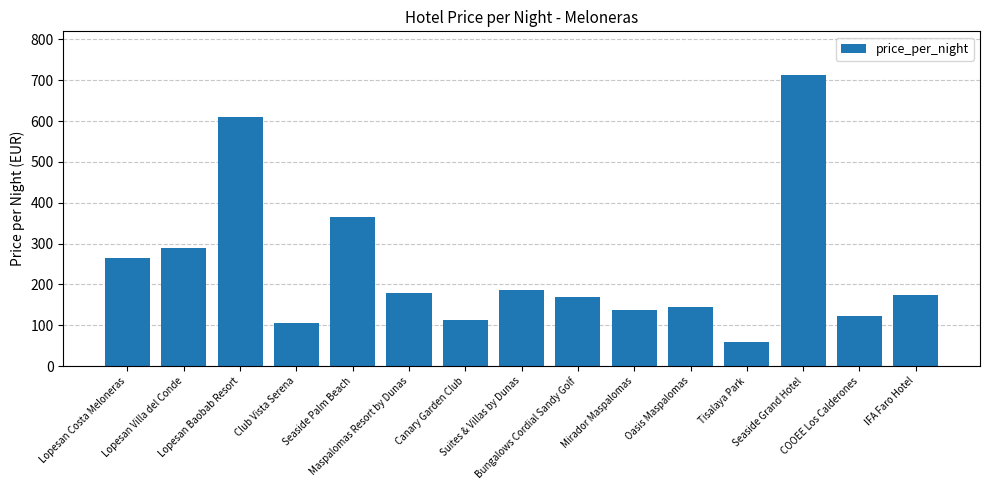

What is the value of the 9th bar from the left?

169